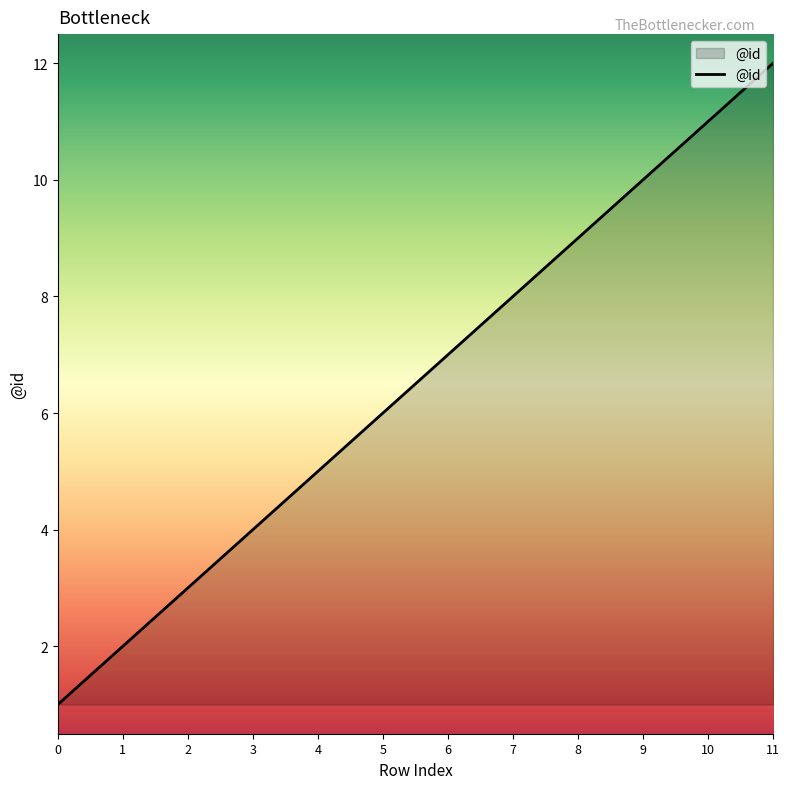

Rank the categories by value from highest to lowest.

11, 10, 9, 8, 7, 6, 5, 4, 3, 2, 1, 0